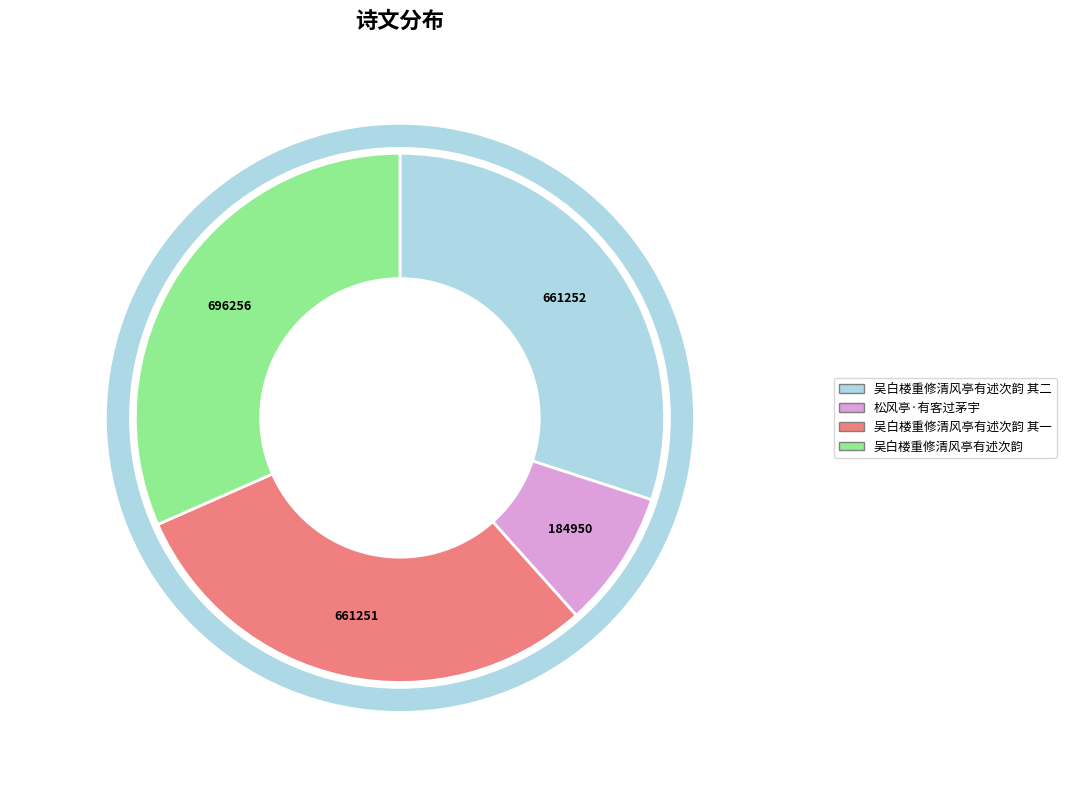

Combined, do 吴白楼重修清风亭有述次韵 其二 and 吴白楼重修清风亭有述次韵 account for over 50%?

Yes